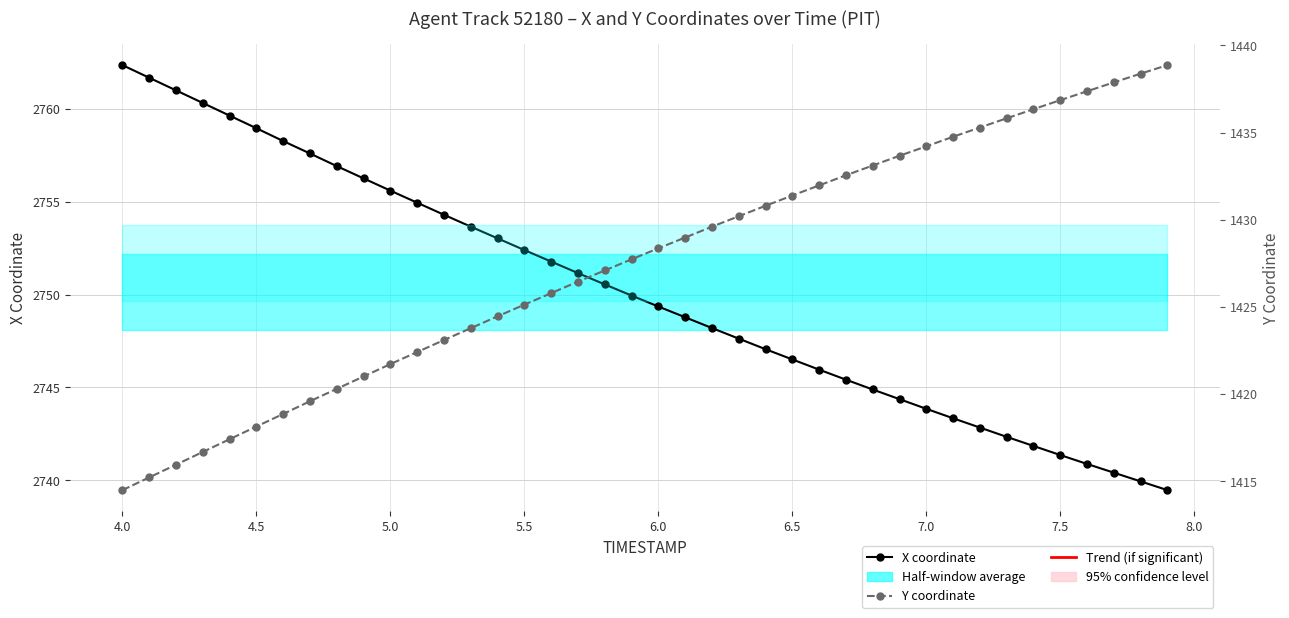

How many lines are shown in the chart?

2